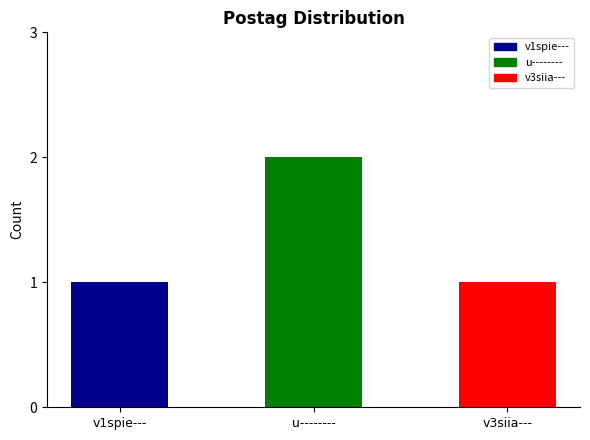

The value at u-------- is 3. True or false?

False